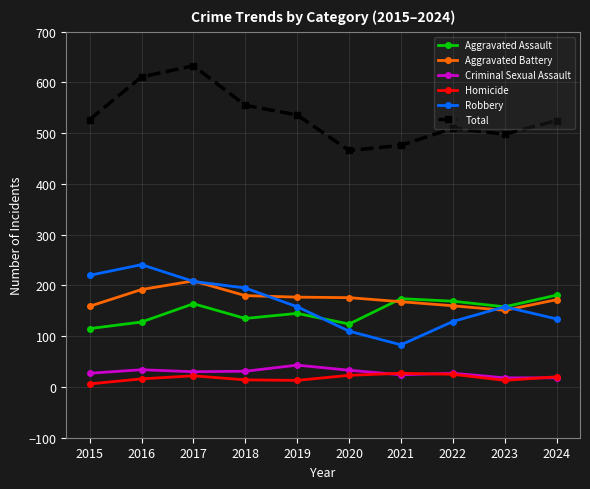

Is it true that Homicide equals 13 at 2023?

True